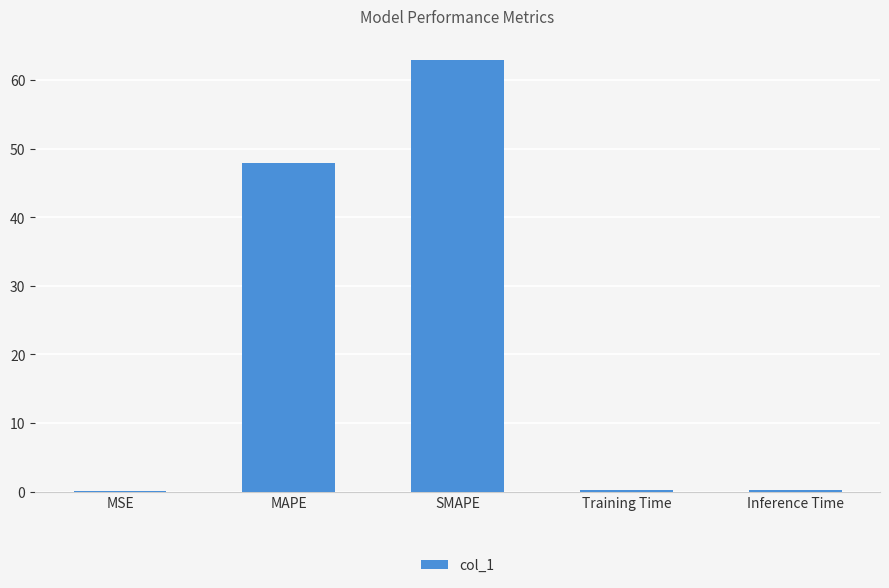

True or false: the data shows 62.9 at SMAPE.

True